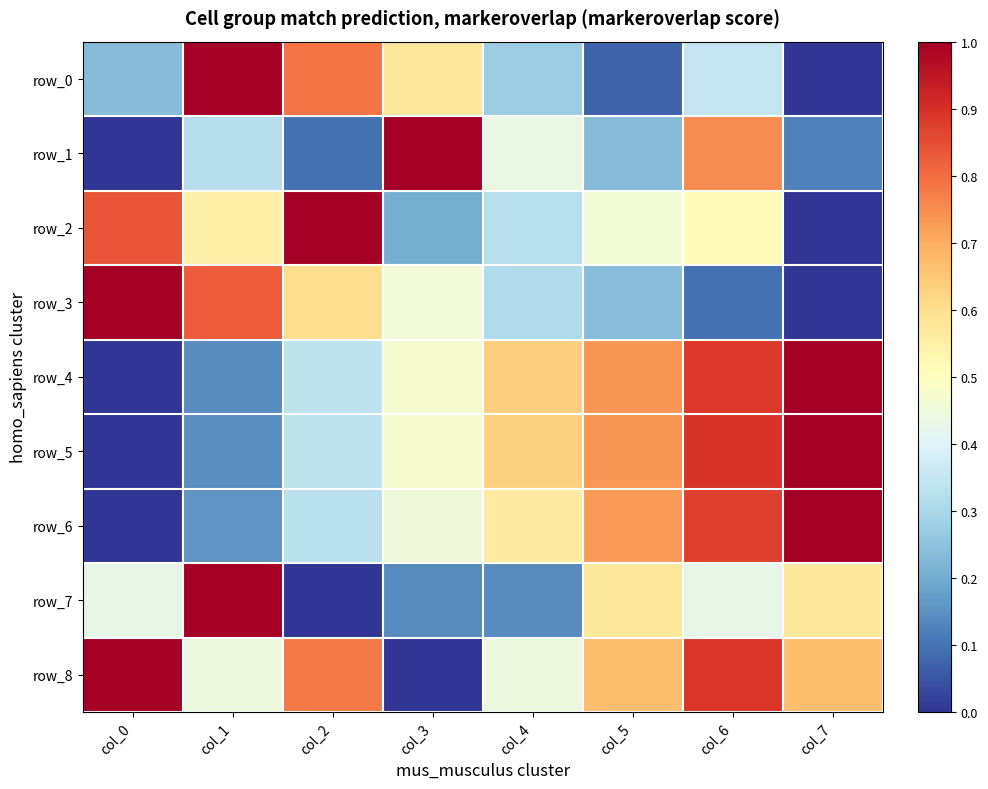

Reading left to right, what are all the values shown in this chart?

row_0: col_0=0.2	col_1=1.0	col_2=0.8	col_3=0.6	col_4=0.3	col_5=0.1	col_6=0.4	col_7=0.0
row_1: col_0=0.0	col_1=0.3	col_2=0.1	col_3=1.0	col_4=0.4	col_5=0.2	col_6=0.8	col_7=0.1
row_2: col_0=0.8	col_1=0.6	col_2=1.0	col_3=0.2	col_4=0.3	col_5=0.5	col_6=0.5	col_7=0.0
row_3: col_0=1.0	col_1=0.8	col_2=0.6	col_3=0.5	col_4=0.3	col_5=0.2	col_6=0.1	col_7=0.0
row_4: col_0=0.0	col_1=0.1	col_2=0.3	col_3=0.5	col_4=0.6	col_5=0.7	col_6=0.9	col_7=1.0
row_5: col_0=0.0	col_1=0.1	col_2=0.3	col_3=0.5	col_4=0.6	col_5=0.7	col_6=0.9	col_7=1.0
row_6: col_0=0.0	col_1=0.2	col_2=0.3	col_3=0.5	col_4=0.6	col_5=0.7	col_6=0.9	col_7=1.0
row_7: col_0=0.4	col_1=1.0	col_2=0.0	col_3=0.1	col_4=0.1	col_5=0.6	col_6=0.4	col_7=0.6
row_8: col_0=1.0	col_1=0.4	col_2=0.8	col_3=0.0	col_4=0.4	col_5=0.7	col_6=0.9	col_7=0.7